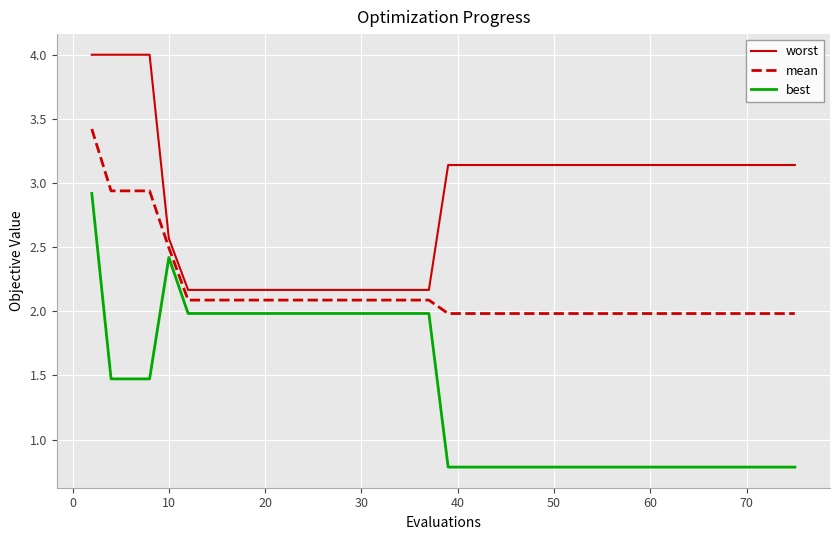

True or false: mean and best intersect in this chart.

False